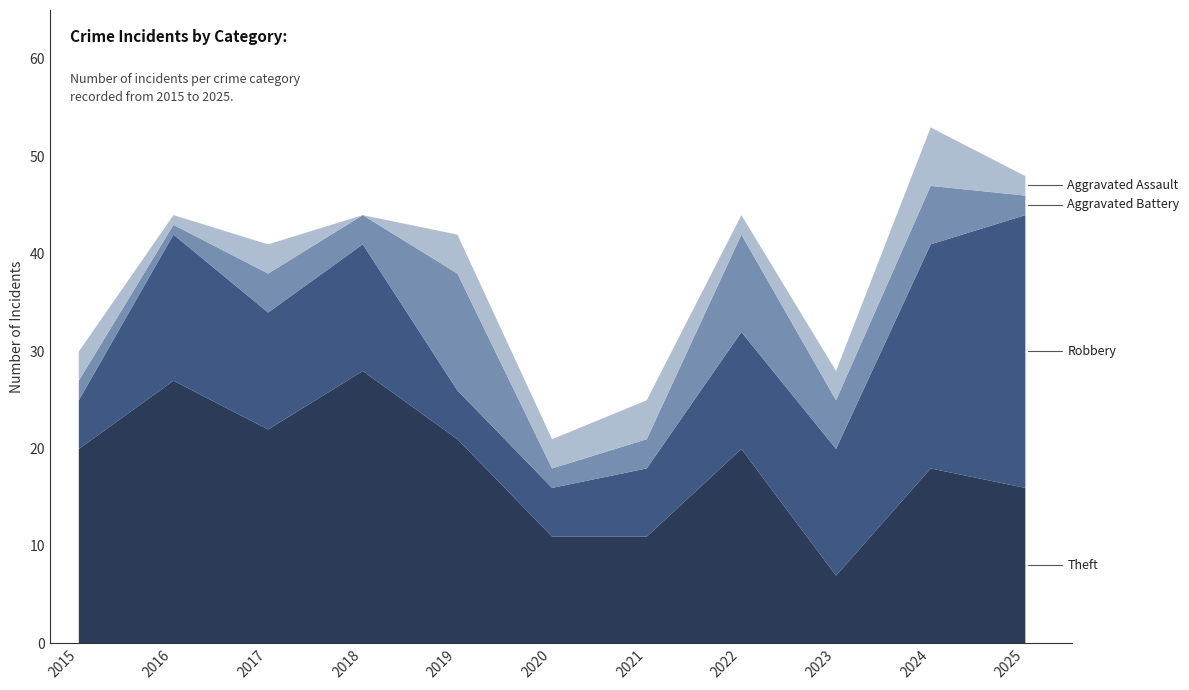

True or false: Theft and Aggravated Battery intersect in this chart.

False